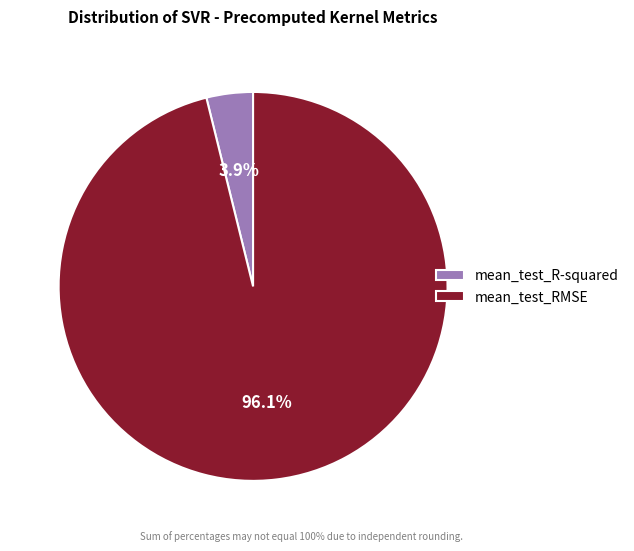

To the nearest percent, what percentage of the pie is mean_test_RMSE?

96%